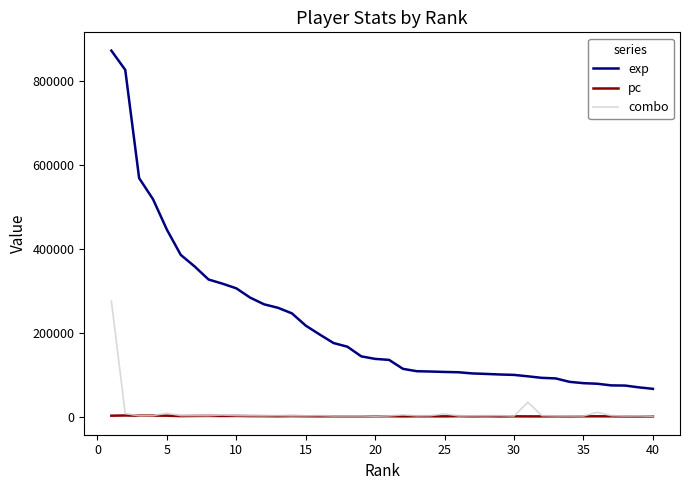

Which series has the widest spread of values?

exp